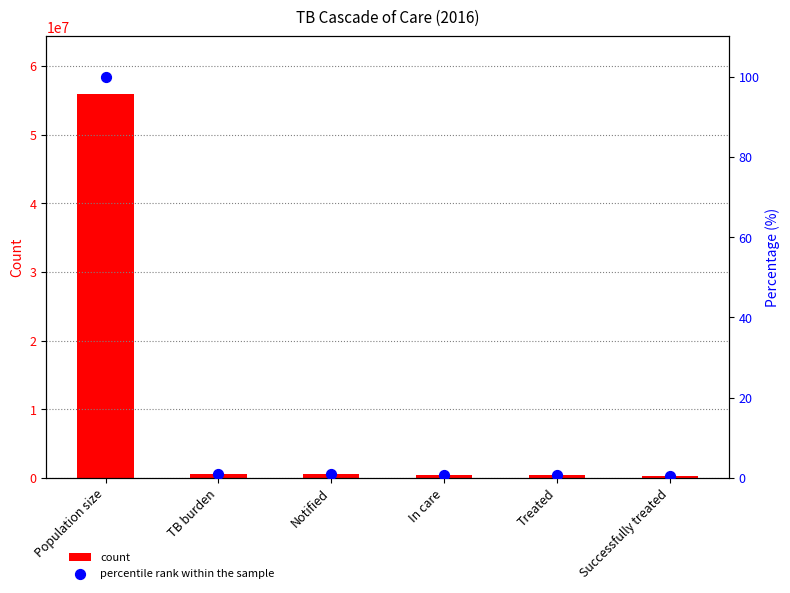

What are all the series names shown in the legend?

count, percentile rank within the sample